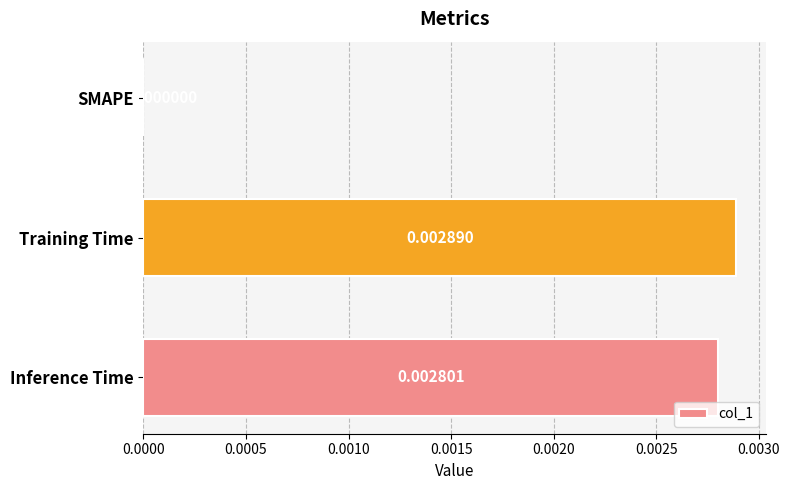

How many values are between 0 and 1?

3